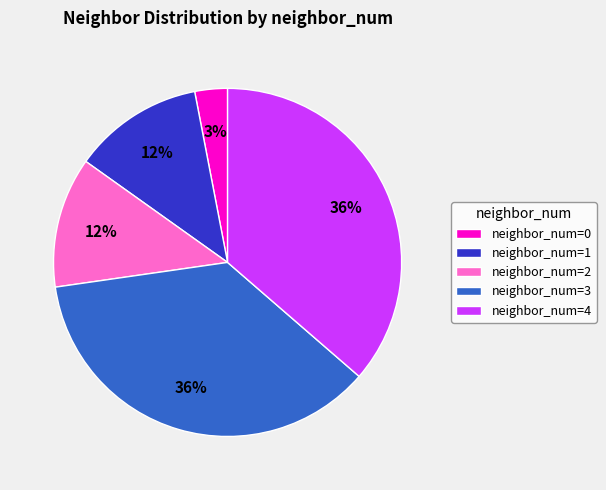

How many slices are in this pie chart?

5